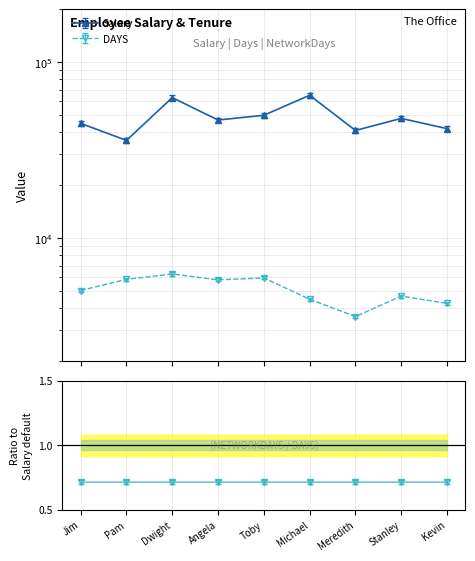

Between Michael and Stanley, which is larger?

Michael